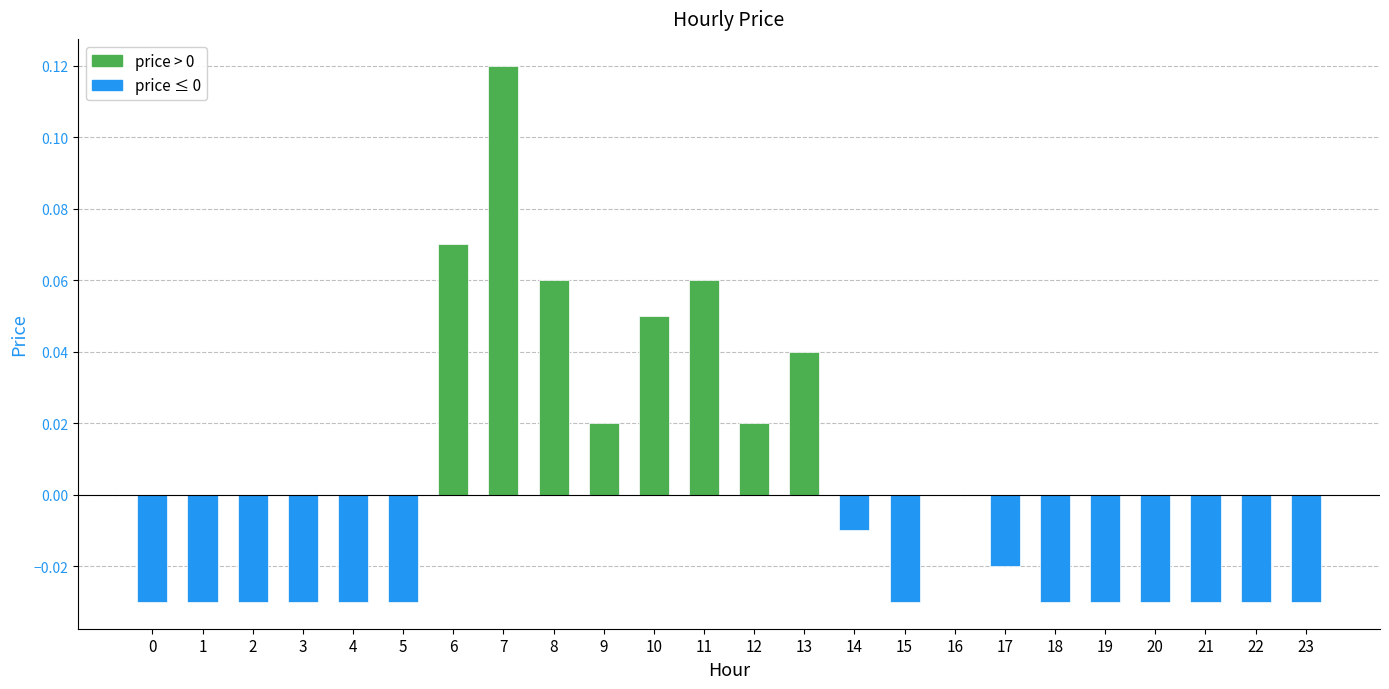

Between 13 and 22, which is larger?

13